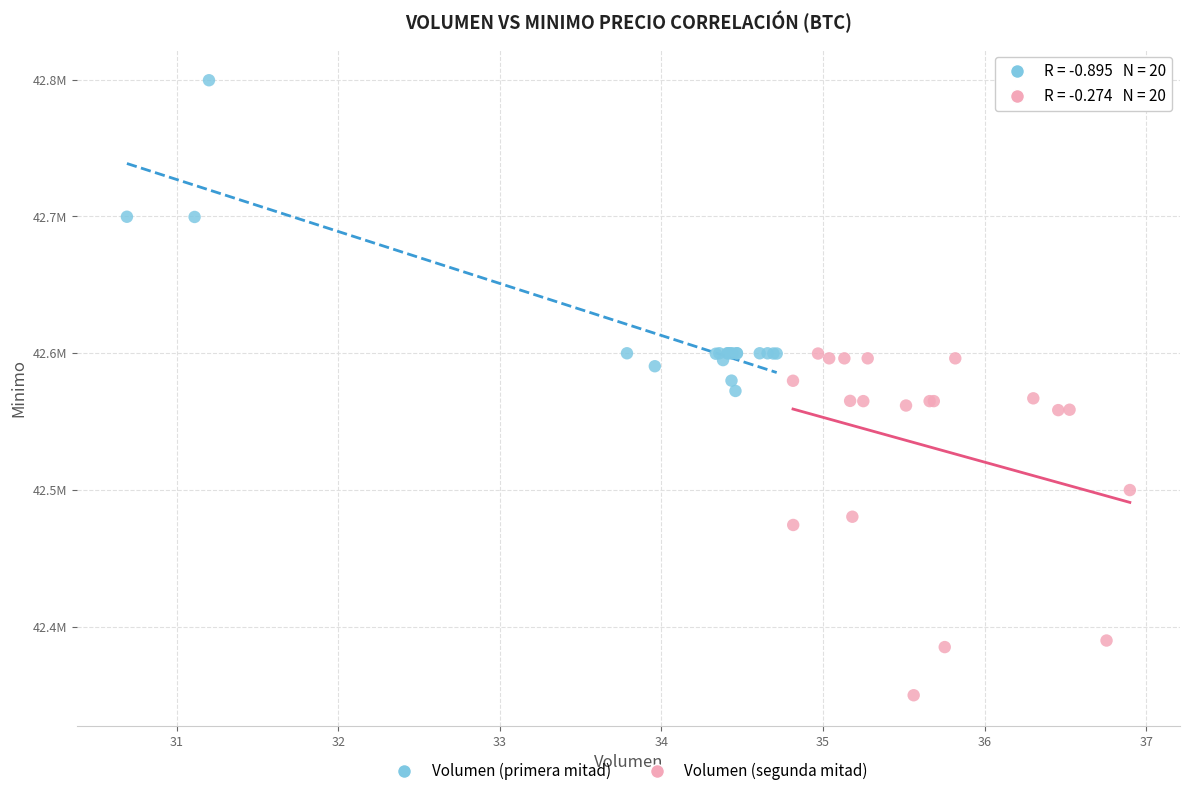

What are all the series names shown in the legend?

Volumen (primera mitad), Volumen (segunda mitad)